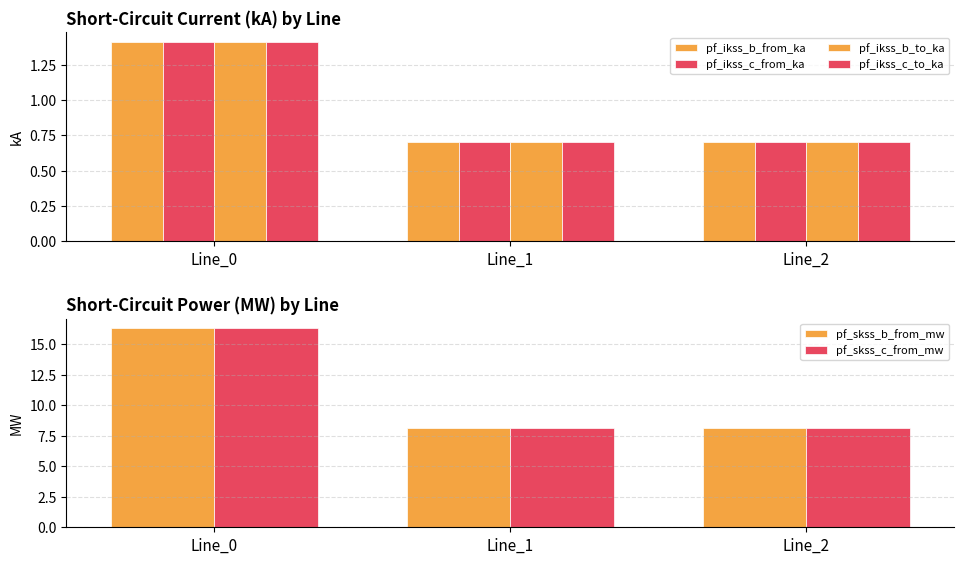

What is the difference between the highest and lowest values at Line_0?

14.9